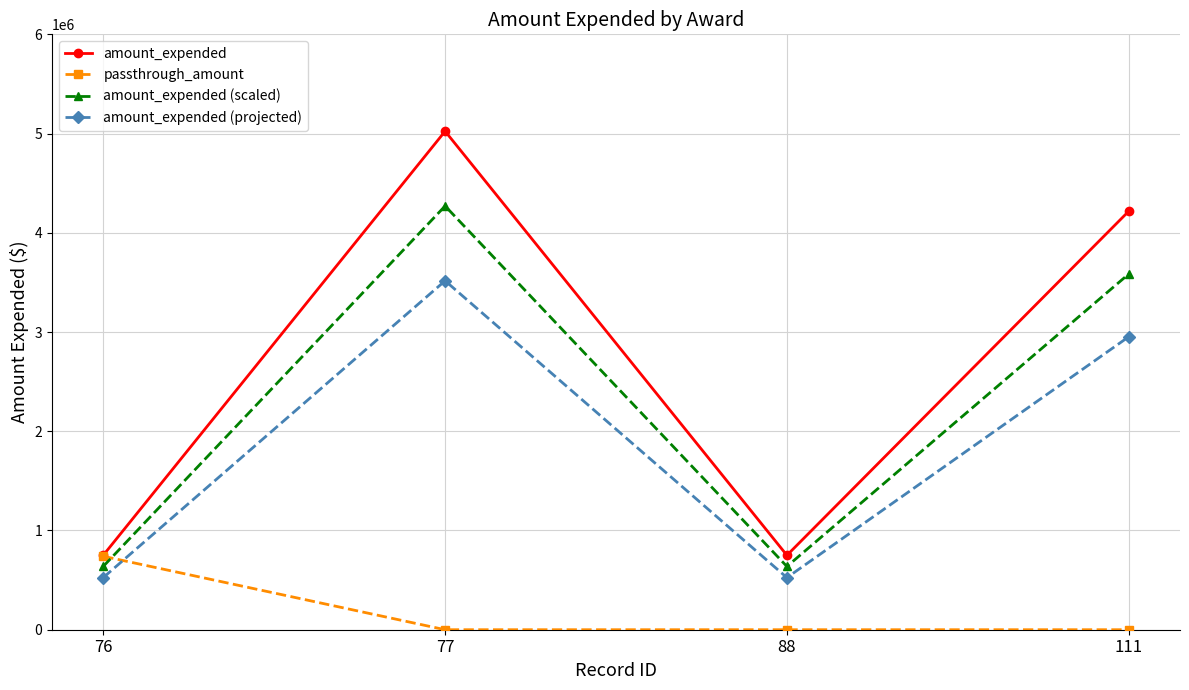

Which category has the highest value in the amount_expended (scaled) series?

77